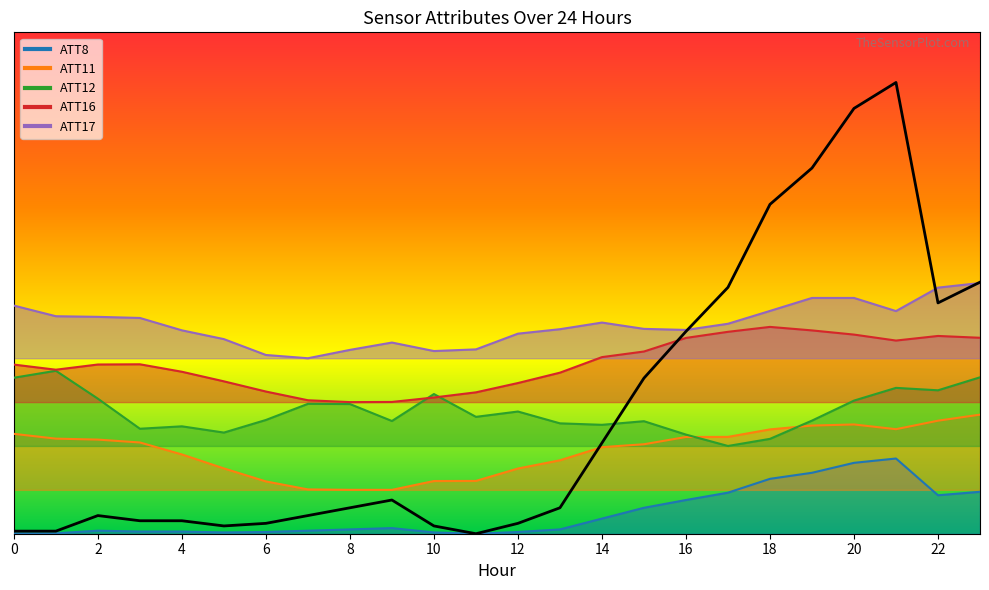

At which label does ATT17 reach its peak?

23